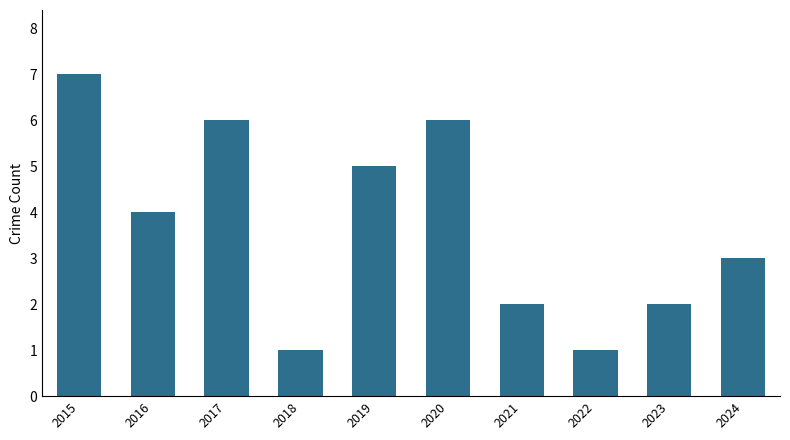

Are the bars horizontal?

No